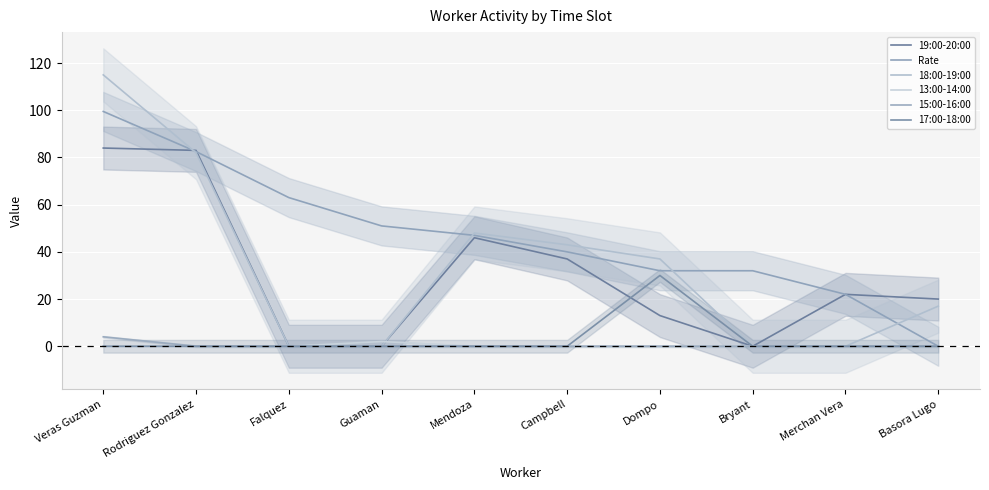

Rank the series by their maximum value, from lowest to highest.

13:00-14:00, 15:00-16:00, 17:00-18:00, 19:00-20:00, Rate, 18:00-19:00